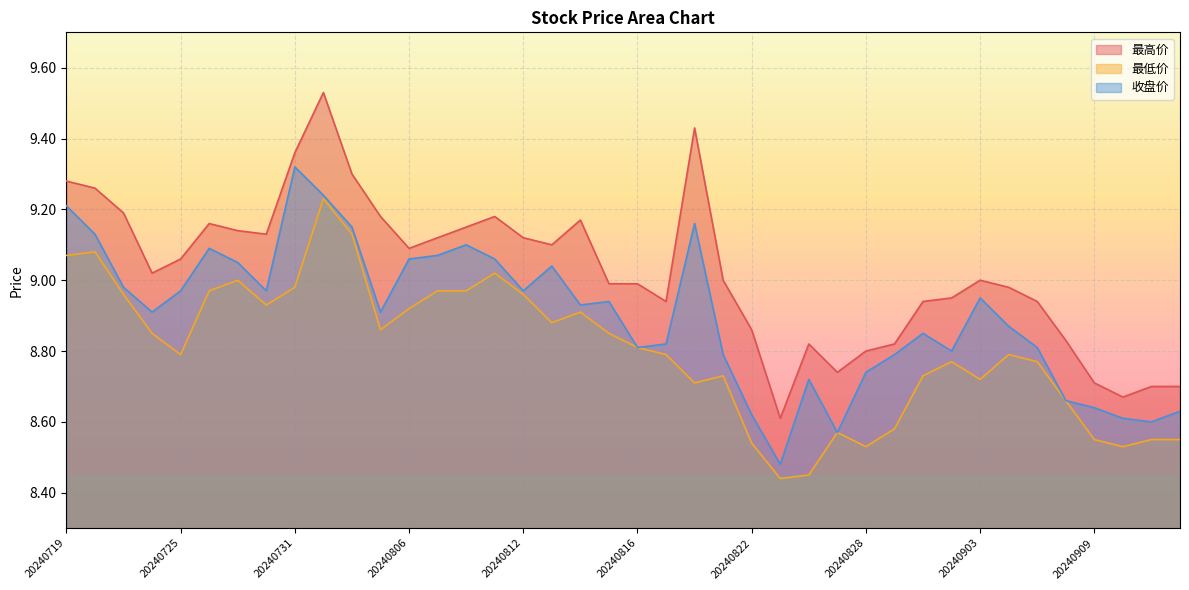

True or false: 收盘价 and 最低价 intersect in this chart.

False